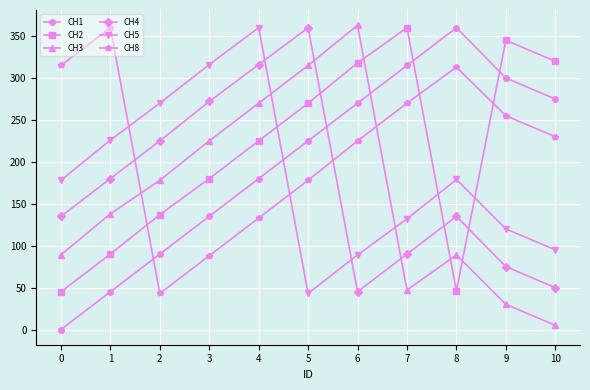

Where is the first local maximum for CH8?

1